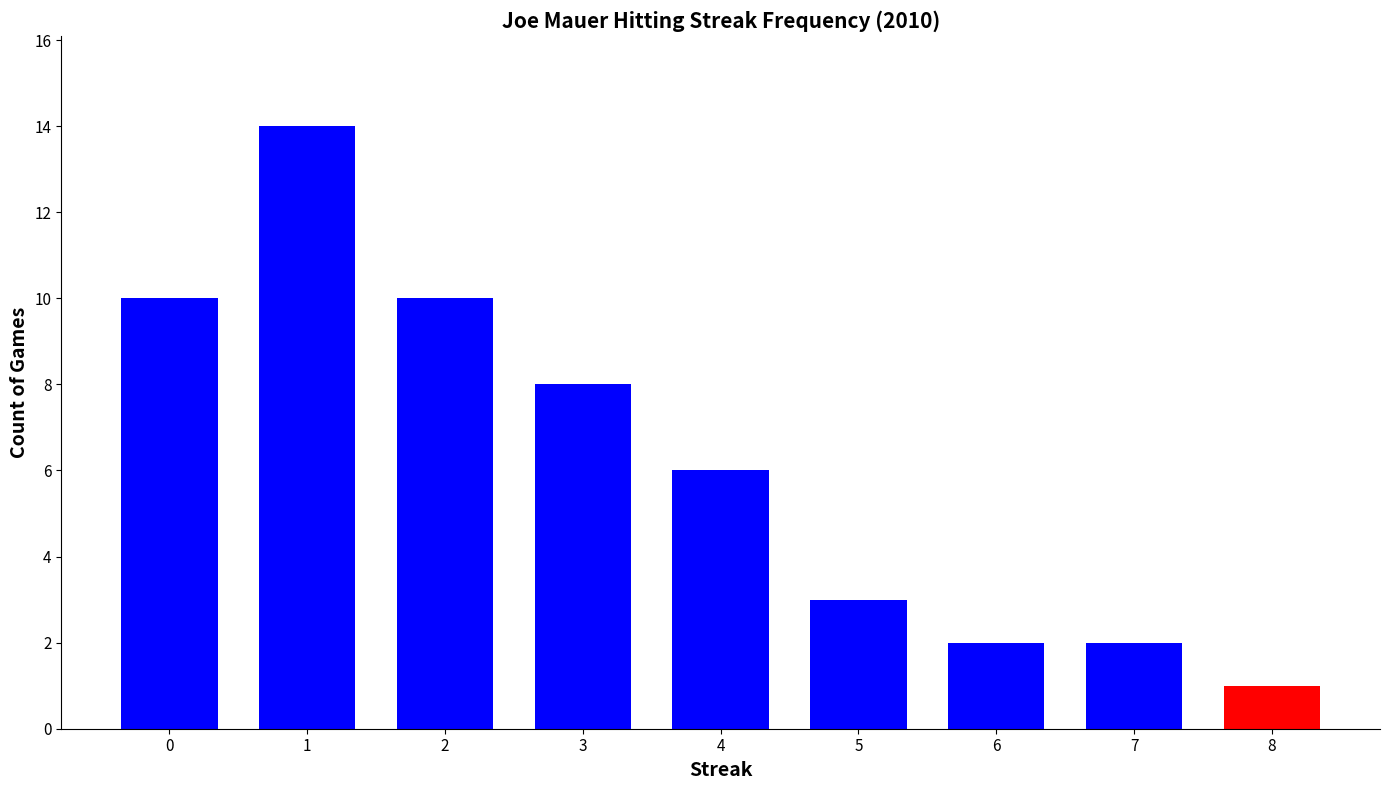

Which category has the highest value across all series?

1